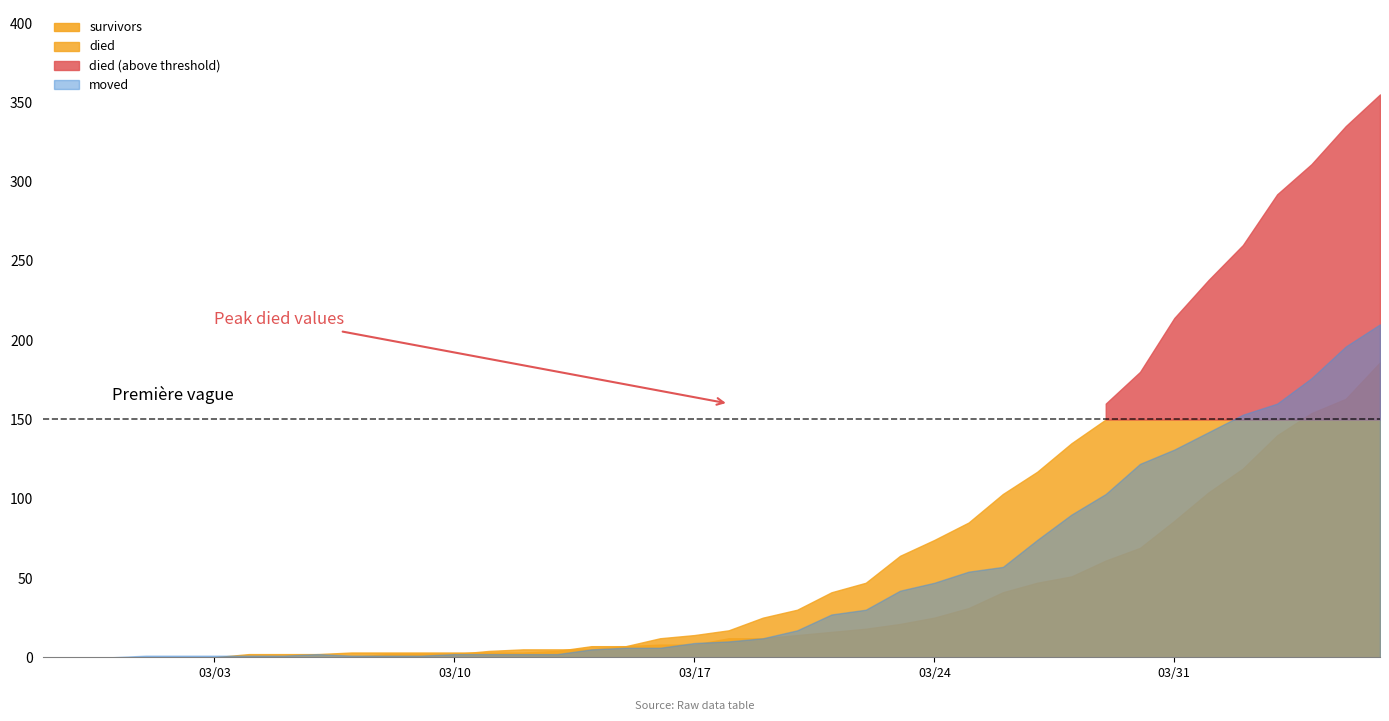

Reading right to left, what are all the values shown in this chart?

survivors: 186	163	154	140	119	104	86	69	61	51	47	41	31	25	21	18	16	14	12	12	8	8	7	7	4	3	3	3	3	3	3	2	2	2	0	0	0	0	0	0
died: 355	335	311	292	260	238	214	180	160	135	117	103	85	74	64	47	41	30	25	17	14	12	7	5	5	5	4	2	2	2	0	0	0	0	0	0	0	0	0	0
moved: 210	196	176	160	153	142	131	122	103	90	74	57	54	47	42	30	27	17	12	10	9	6	6	5	2	2	2	2	1	1	1	2	1	1	1	1	1	0	0	0